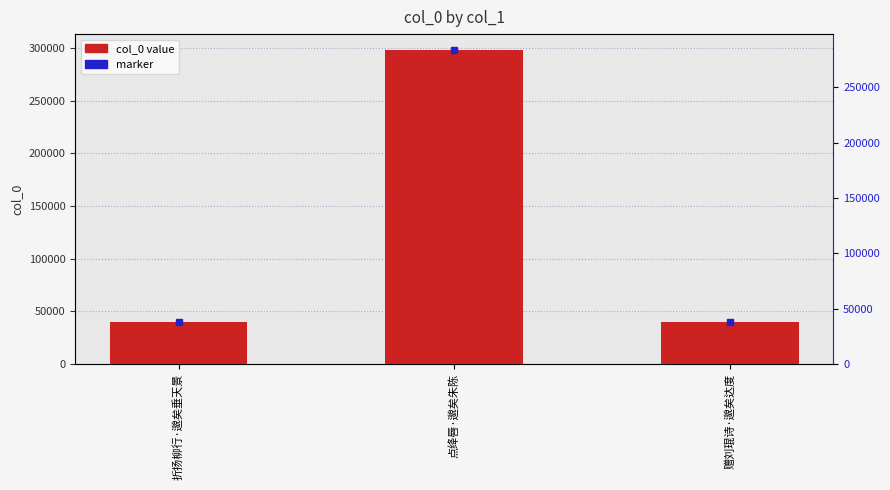

How many values are below 39830?

1